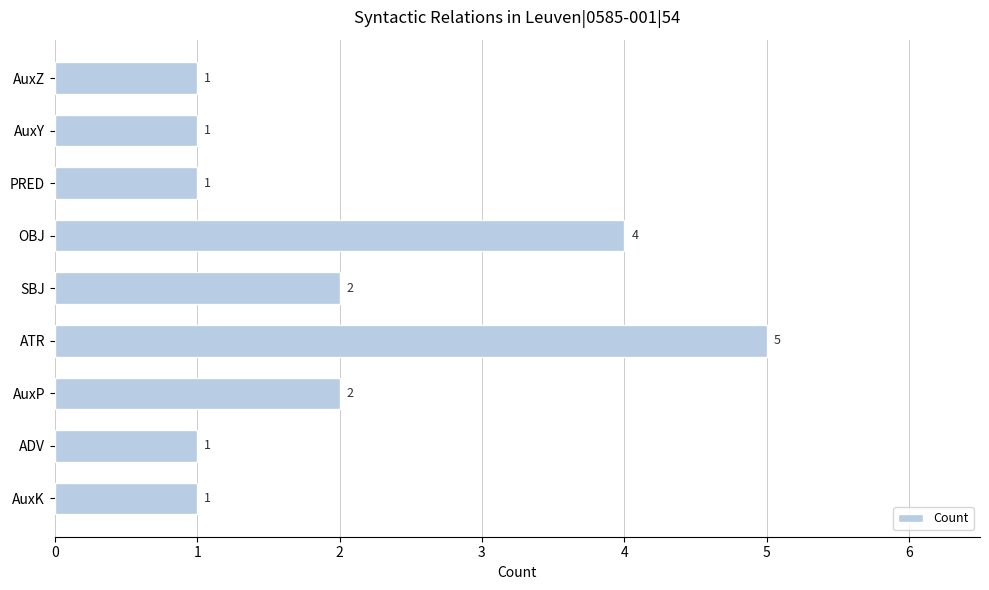

How many values are between 1 and 2?

7